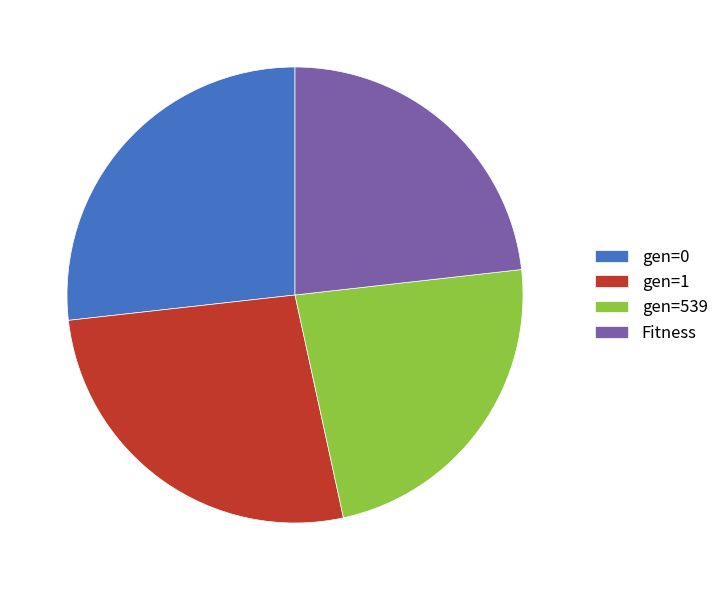

Between Fitness and gen=0, which is larger?

gen=0